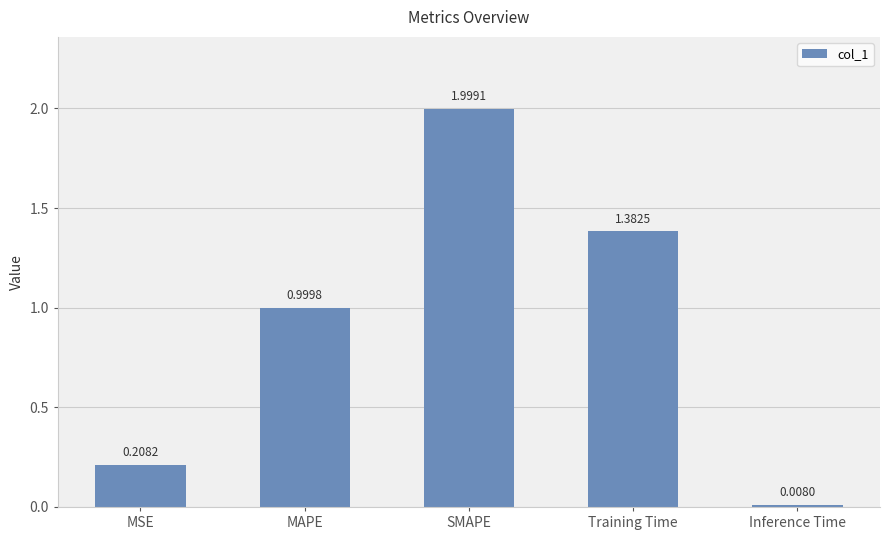

List the labels in order of value, smallest first.

Inference Time, MSE, MAPE, Training Time, SMAPE